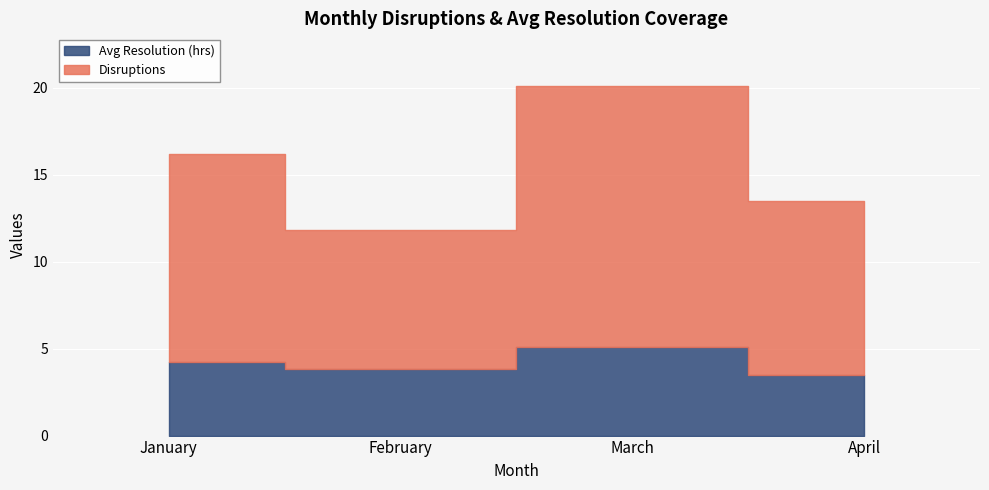

At which category is the sum across all series the highest?

March